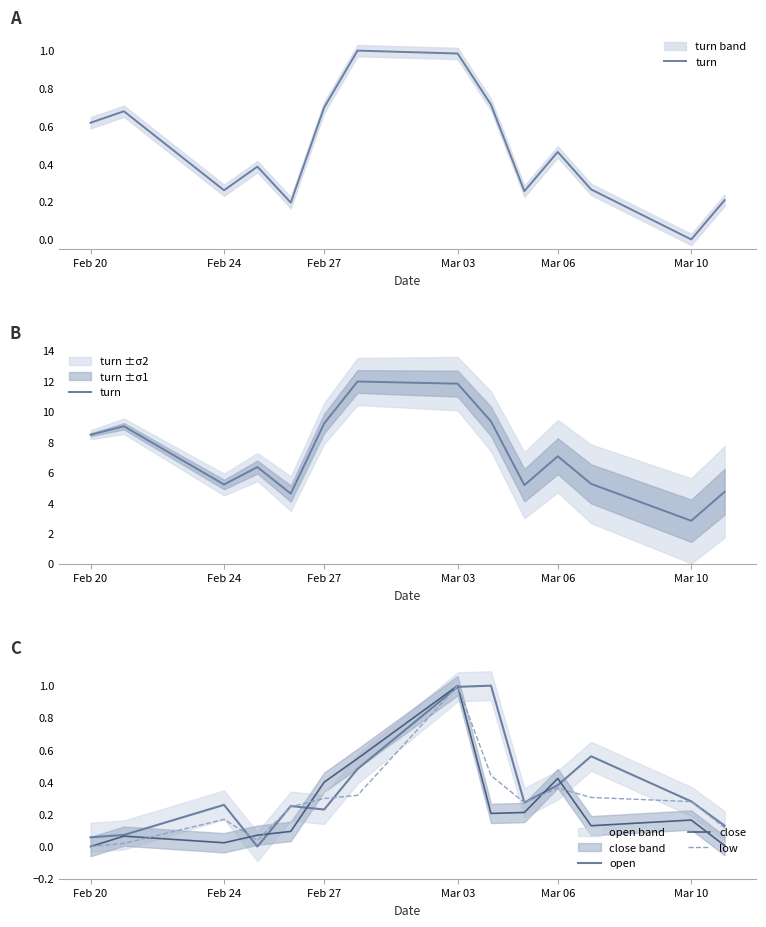

True or false: low has a value of 0.5 at 6.

False